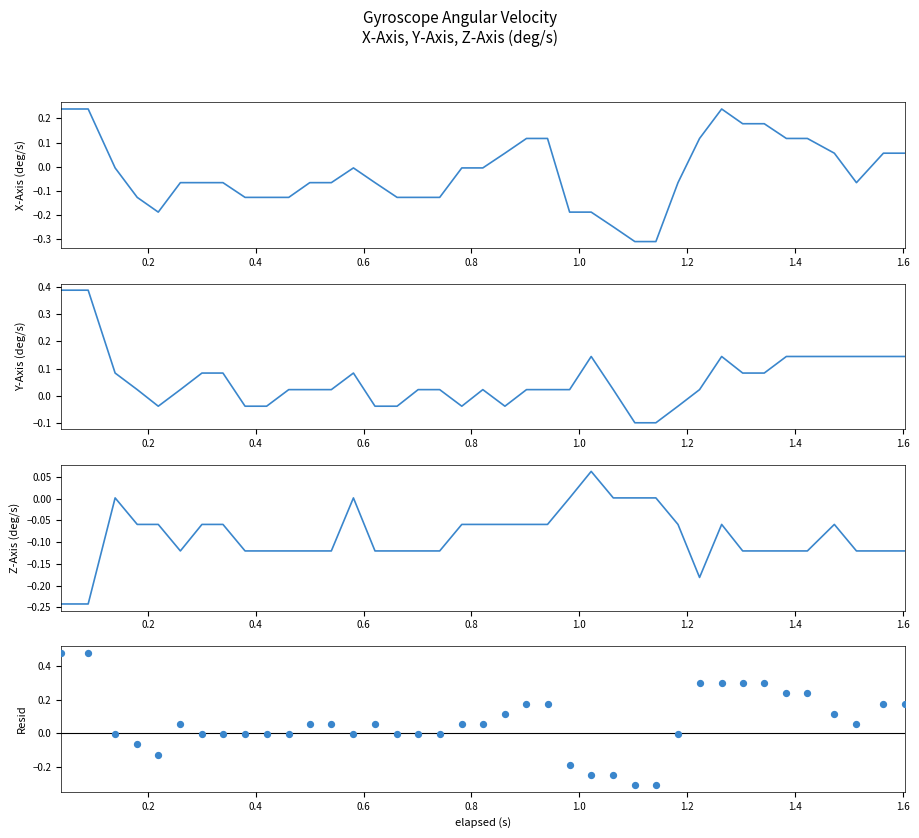

Which series reaches the maximum Y coordinate?

Resid (X-Z)